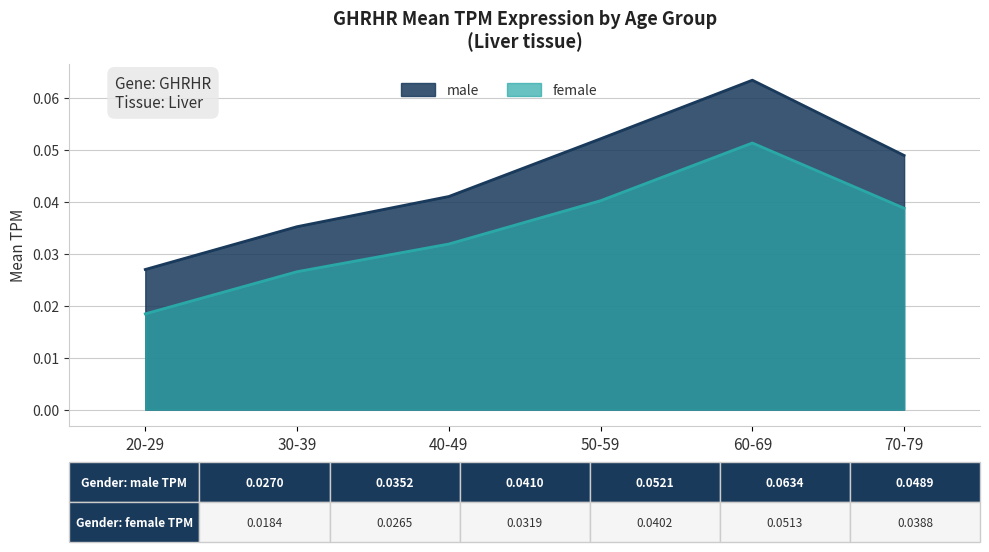

What is the sum of all male values?

0.3